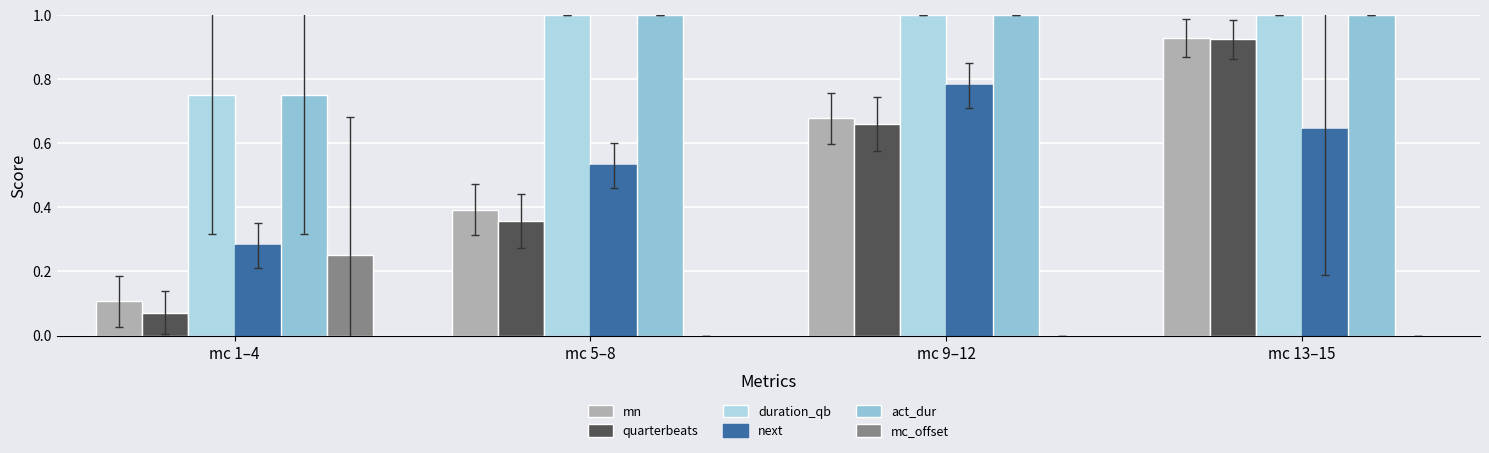

What is the label of the 1st bar from the left?

mc 1–4